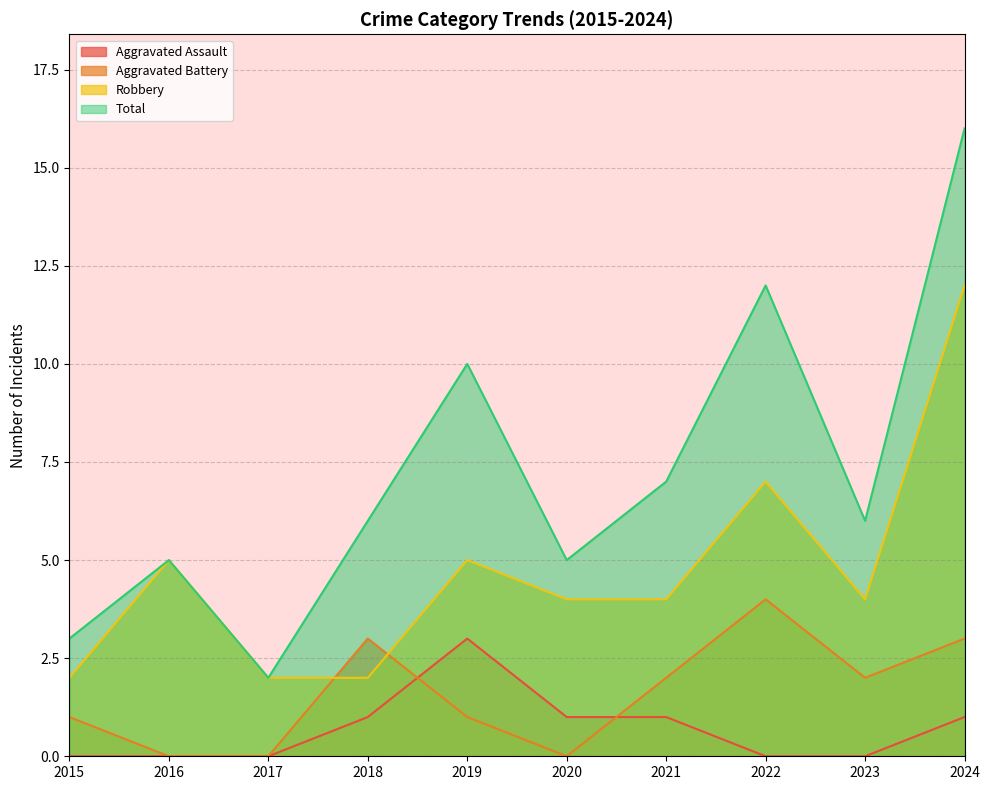

In Robbery, how many points are lower than both neighbors (excluding endpoints)?

1